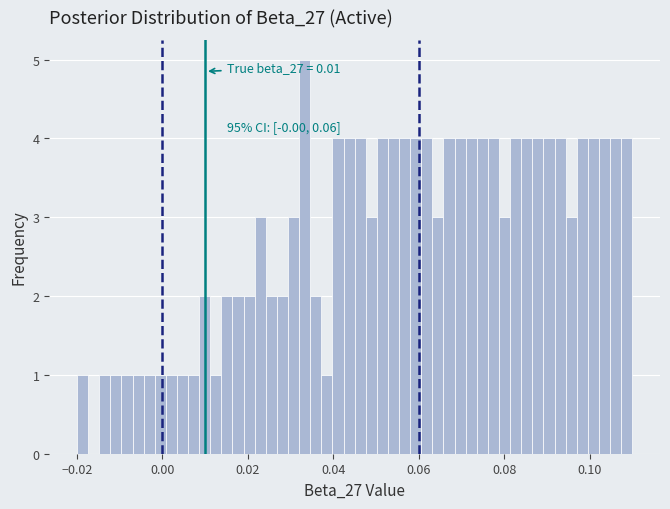

Read against the x-axis, roughly where is the centre of the tallest bar?

0.034